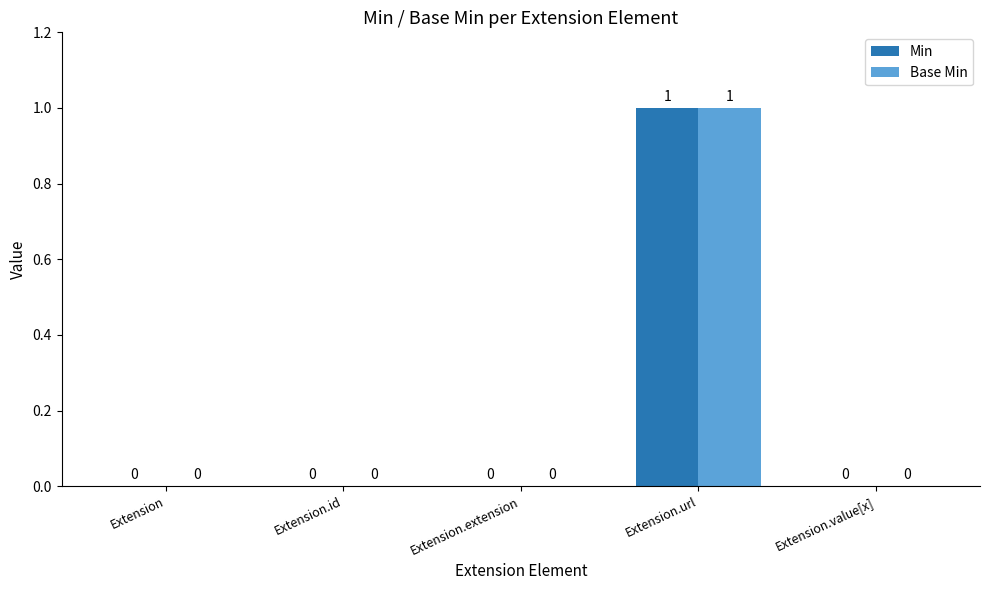

True or false: Base Min has a value of 0 at Extension.id.

True